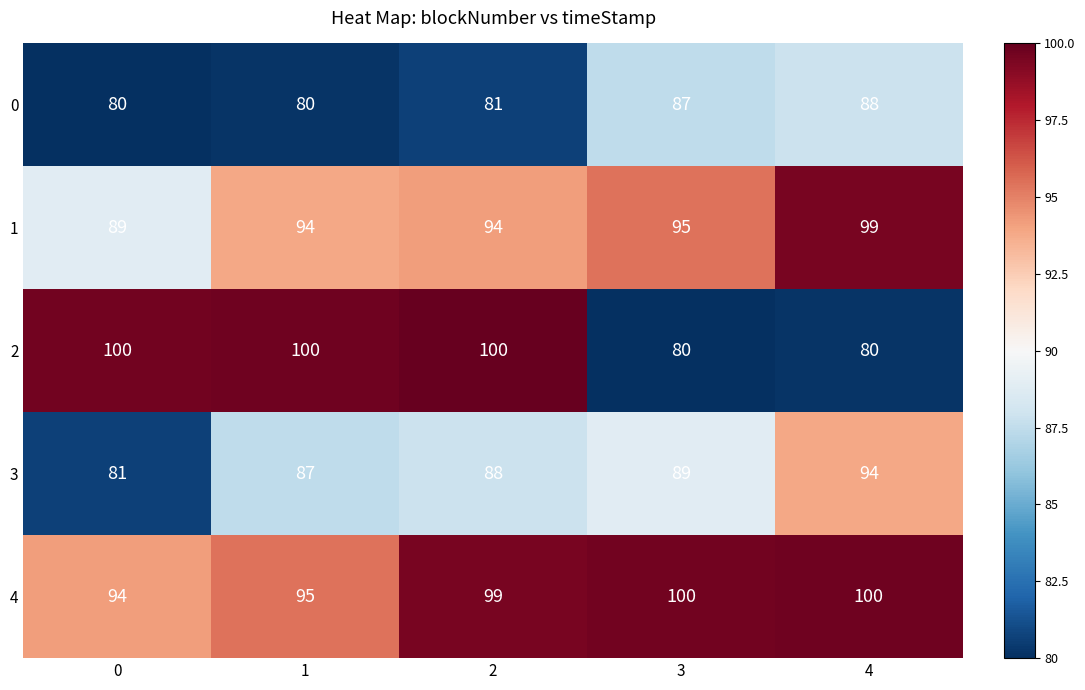

Count the number of categories in the chart.

5